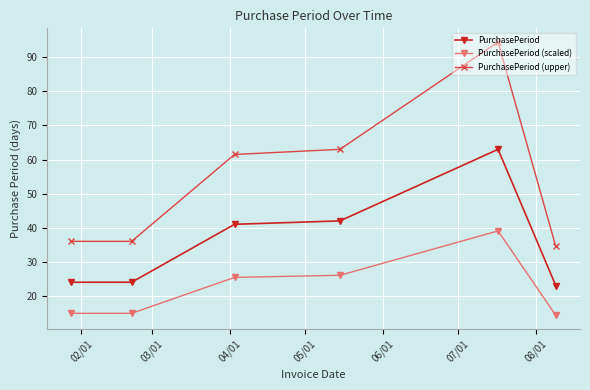

What is the value of the PurchasePeriod (upper) point at the 6th from the left?

34.5